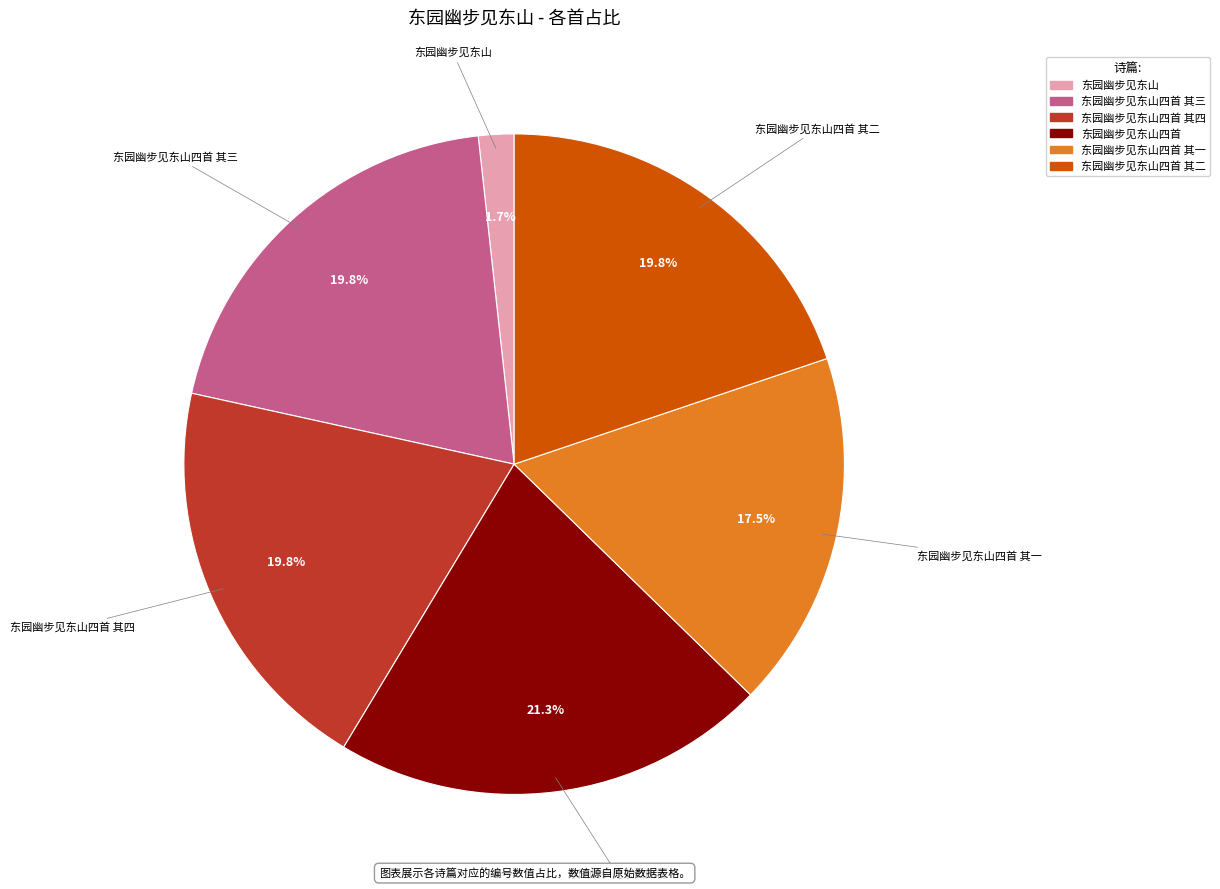

Is there any slice that represents more than half of the pie?

No